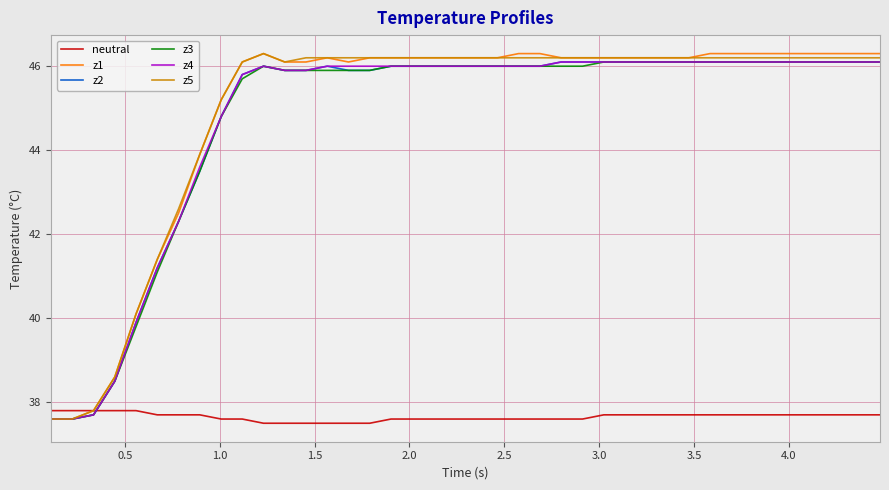

What is the minimum value shown in the chart?

37.5